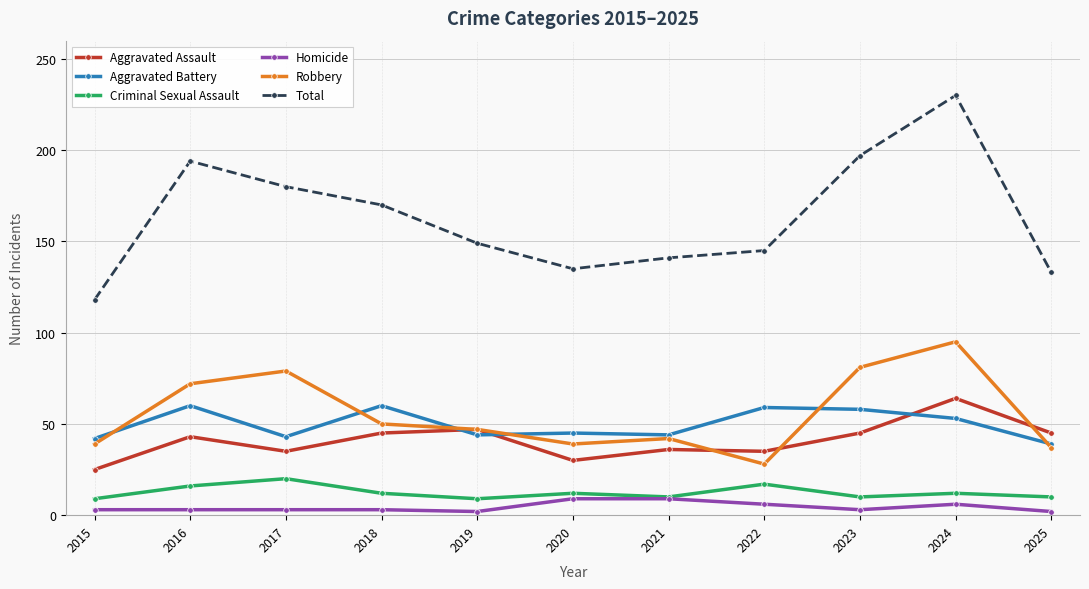

What is the smallest value displayed?

2